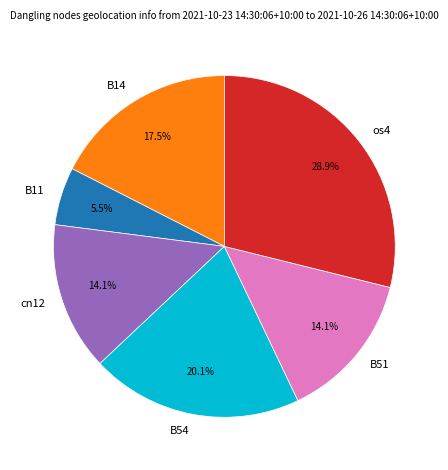

Between B54 and B14, which is larger?

B54